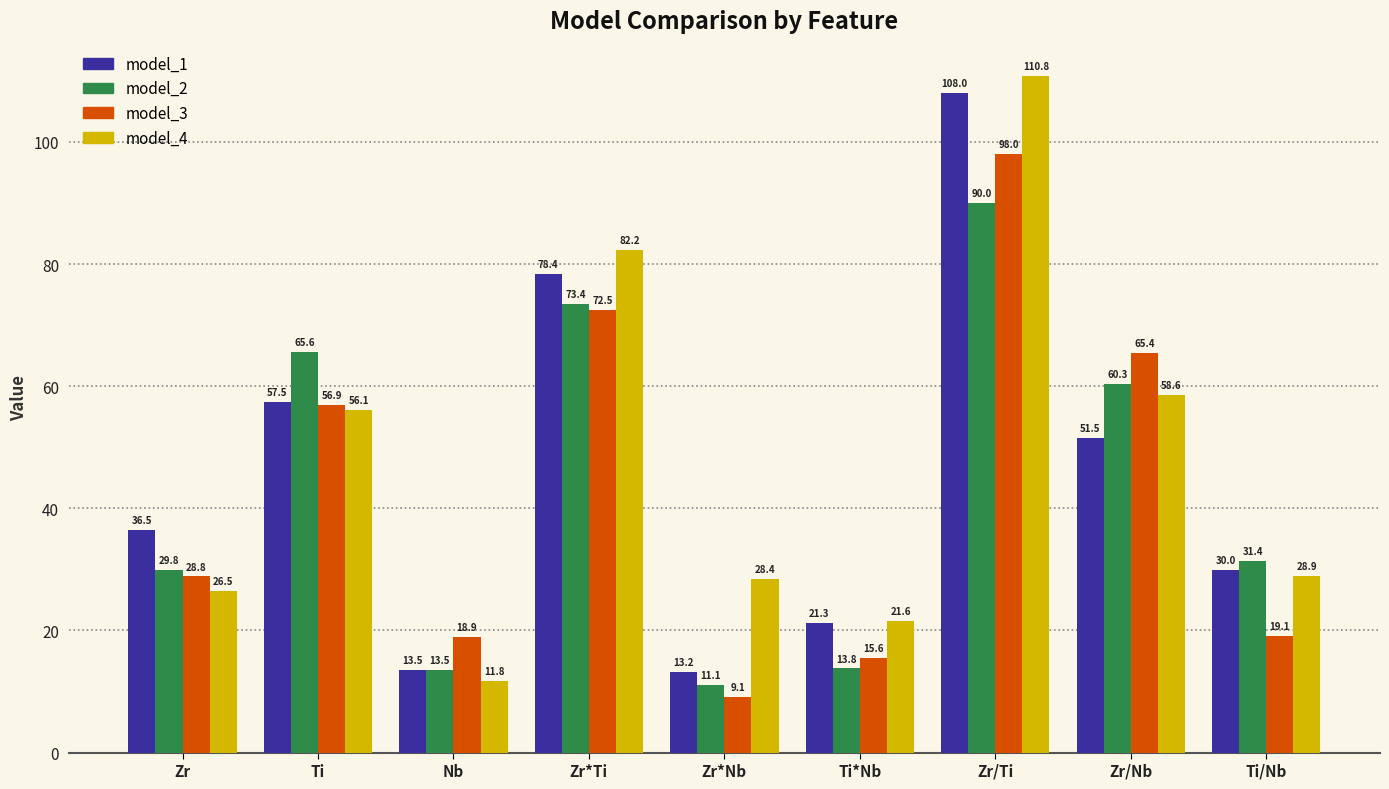

At Ti*Nb, list the series in order from smallest to largest.

model_2, model_3, model_1, model_4